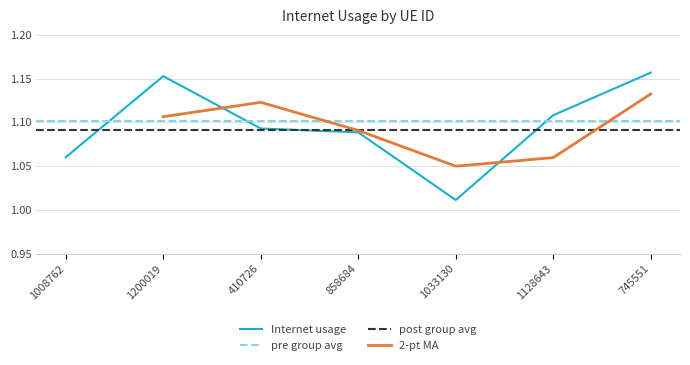

Reading left to right, extract all data points from this chart.

1008762=1.1	1200019=1.2	410726=1.1	858684=1.1	1033130=1.0	1128643=1.1	745551=1.2